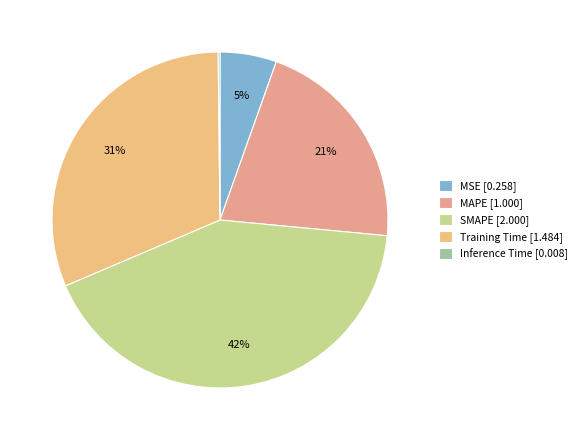

What percentage is the SMAPE slice, to the nearest percent?

42%